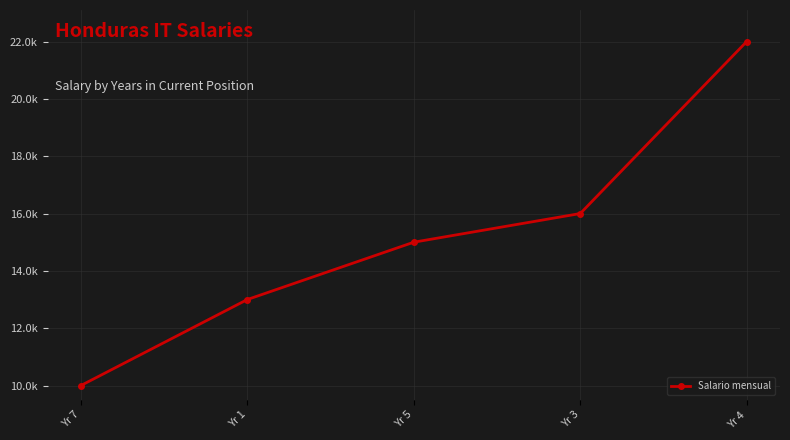

What is the smallest value displayed?

10000